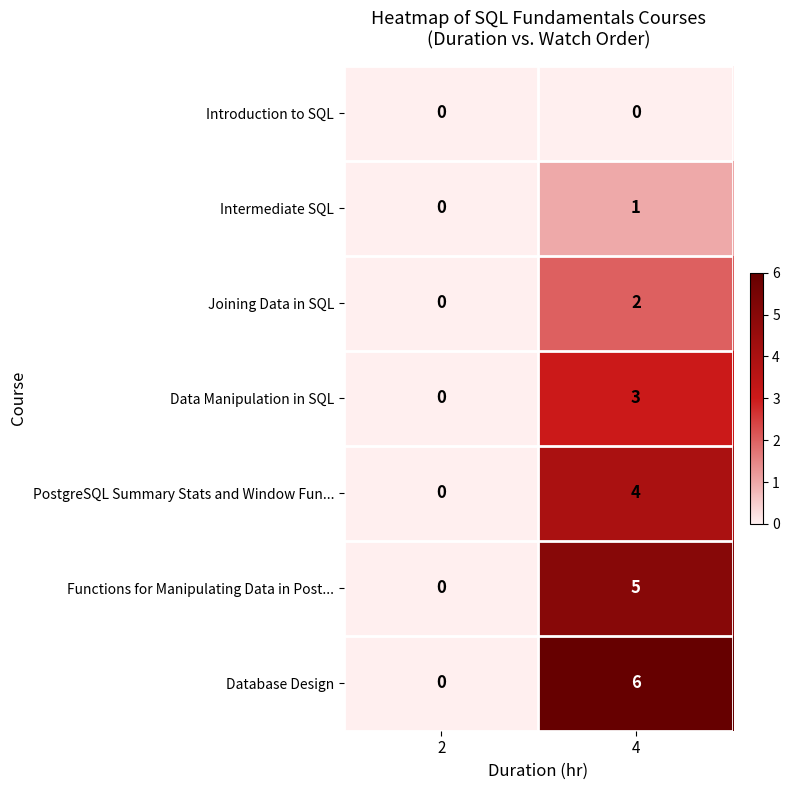

Reading left to right, list all the values displayed in this chart.

Introduction to SQL: 0	0
Intermediate SQL: 0	1
Joining Data in SQL: 0	2
Data Manipulation in SQL: 0	3
PostgreSQL Summary Stats and Window Fun...: 0	4
Functions for Manipulating Data in Post...: 0	5
Database Design: 0	6